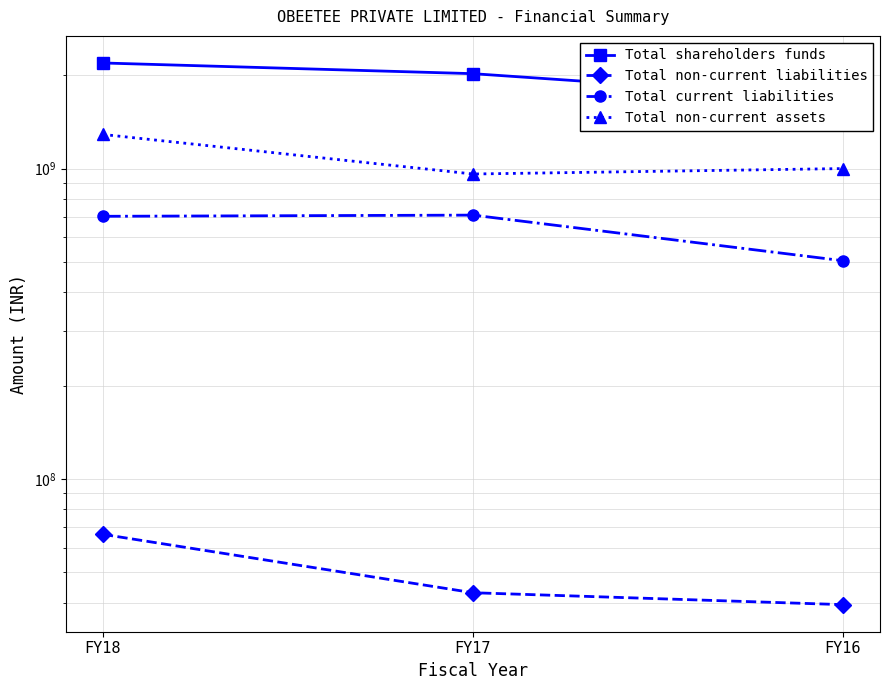

The value of Total non-current liabilities at FY17 is 43025000. True or false?

True